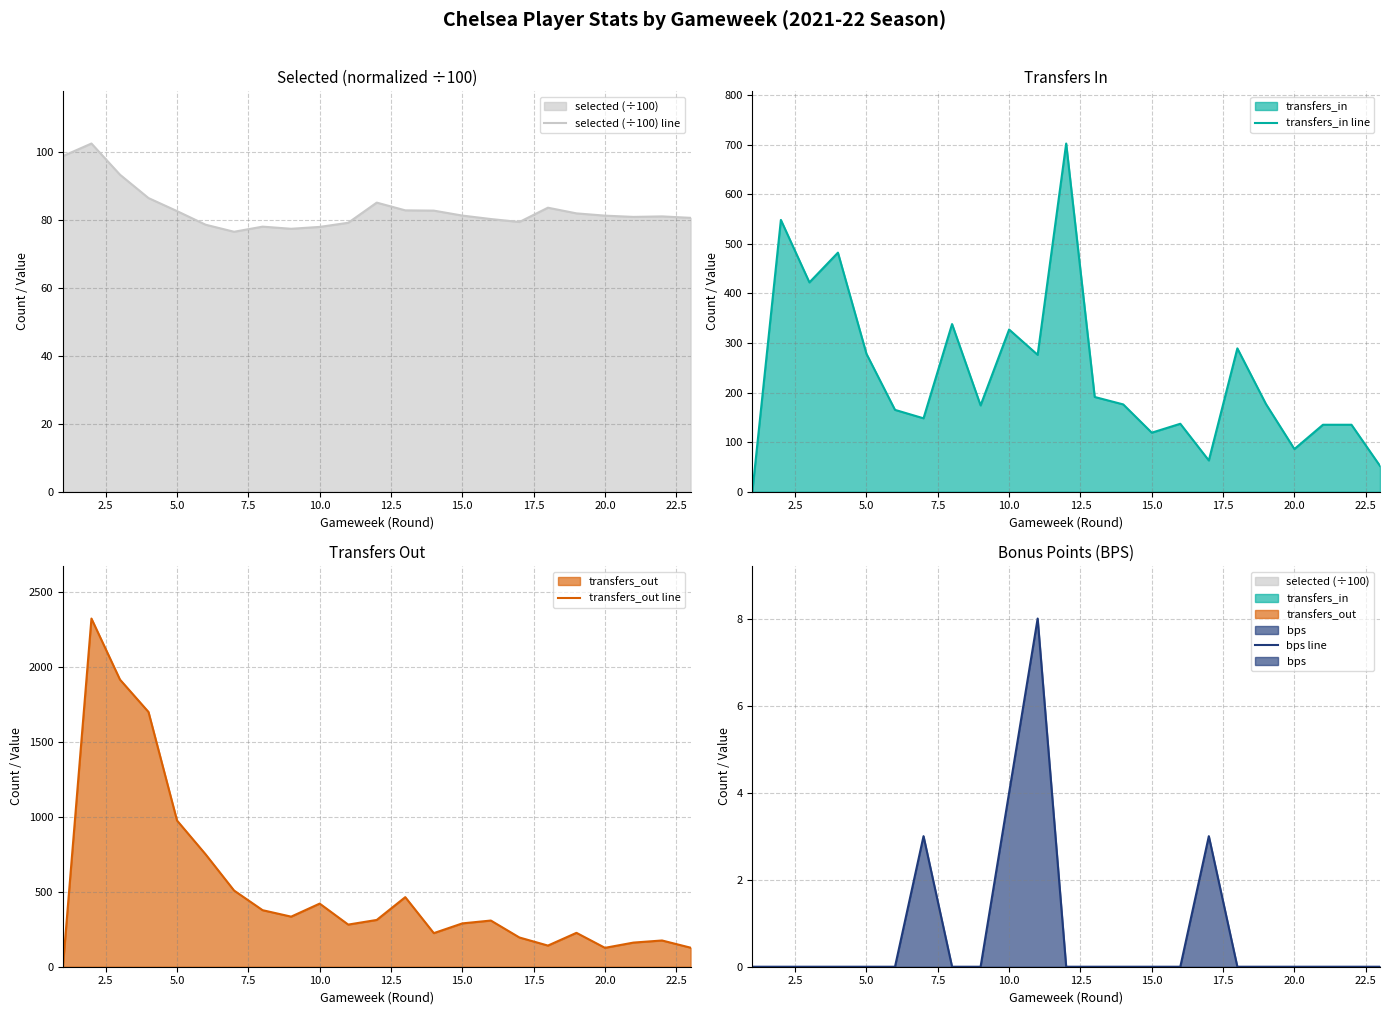

True or false: selected (÷100) line and transfers_in line cross at least once.

True